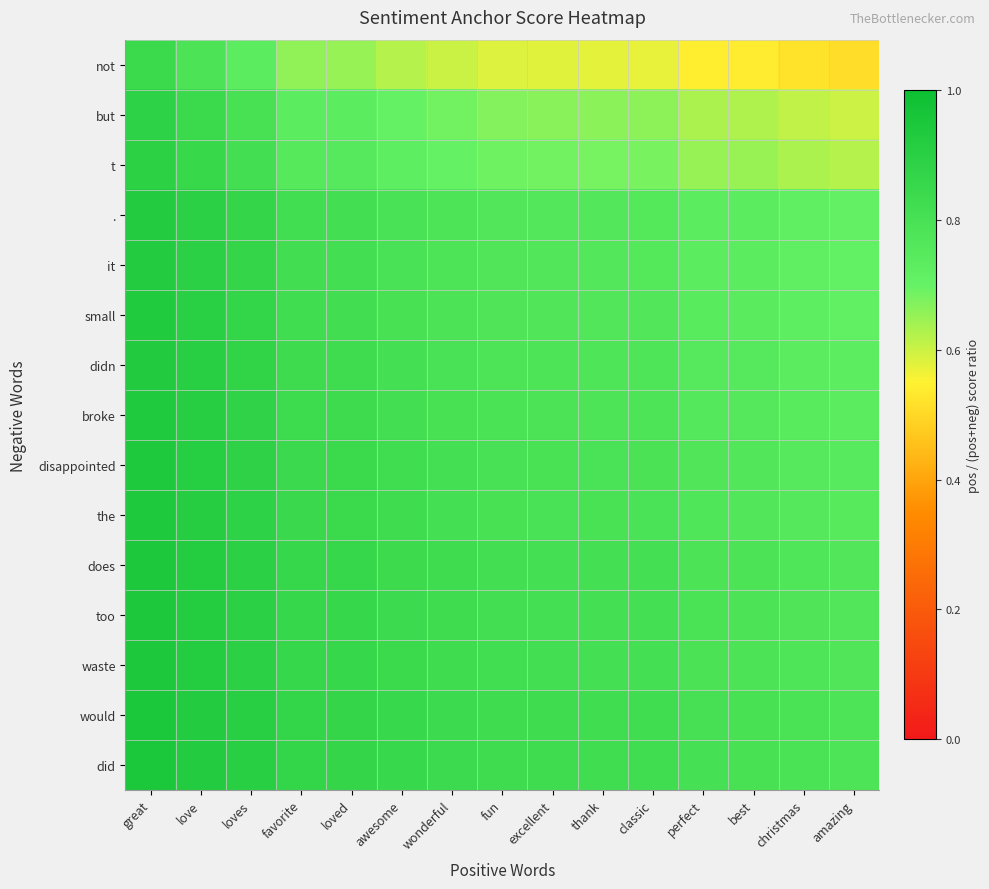

Rank the series at favorite from lowest to highest value.

not, but, t, ., it, small, didn, broke, disappointed, the, does, too, waste, would, did